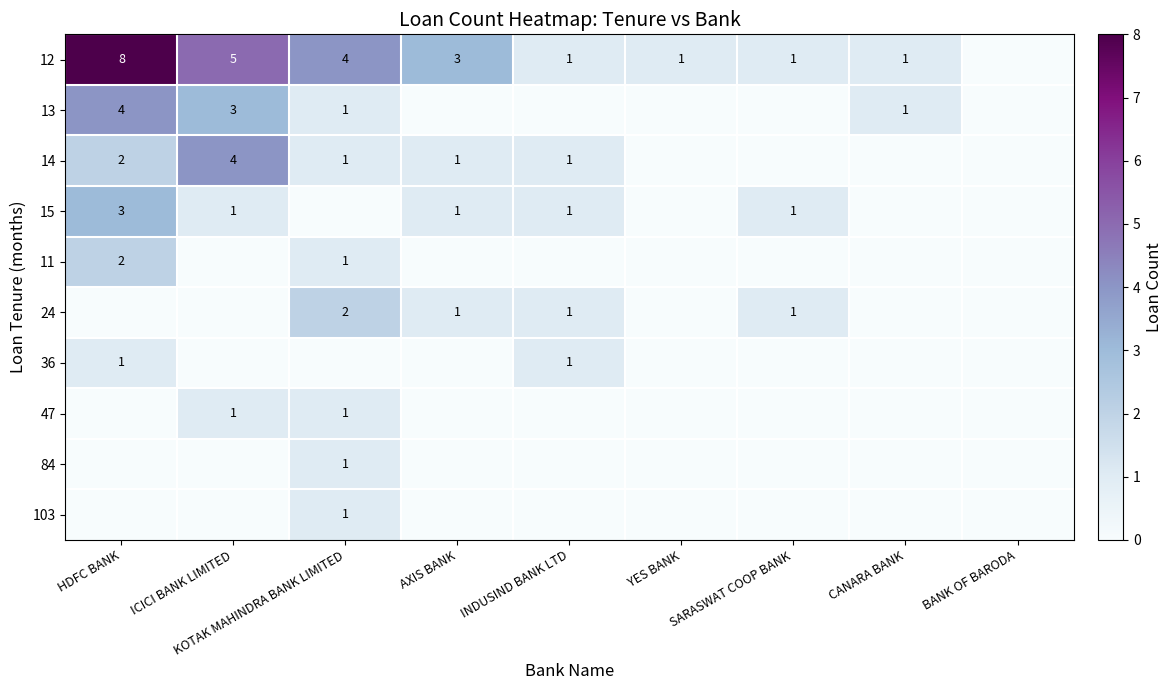

Is the value of 13 at CANARA BANK greater than the value of 12 at AXIS BANK?

No